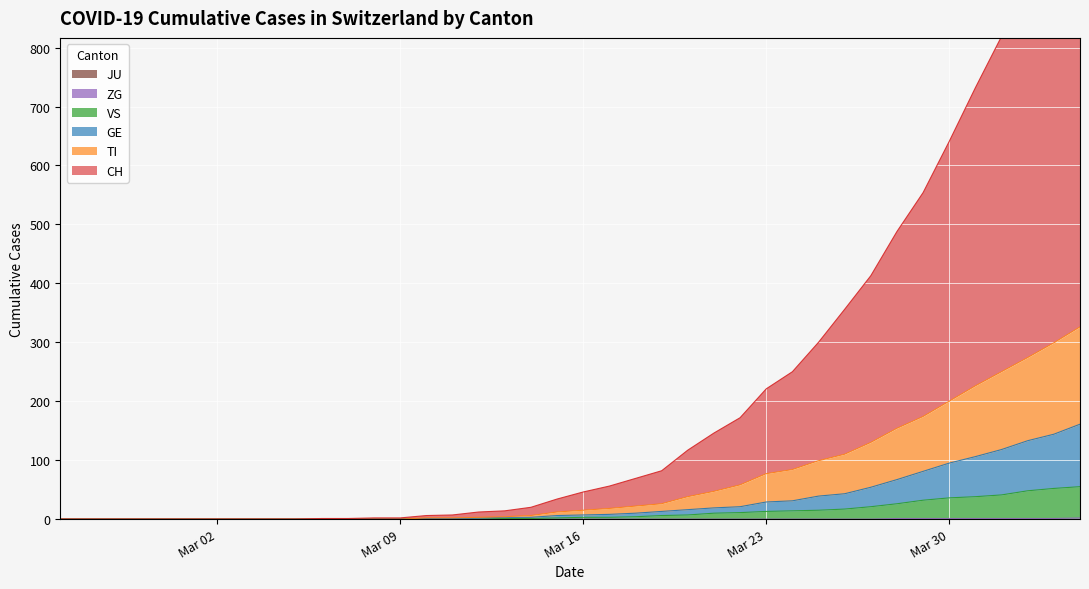

Which category has the highest value across all series?

2020-04-04